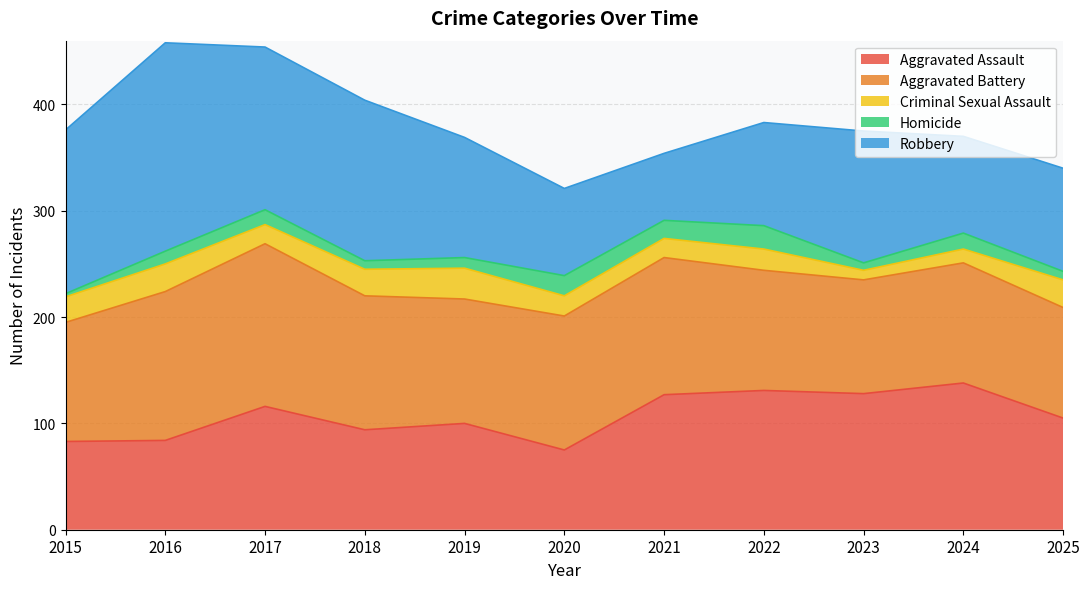

What are all the series names shown in the legend?

Aggravated Assault, Aggravated Battery, Criminal Sexual Assault, Homicide, Robbery